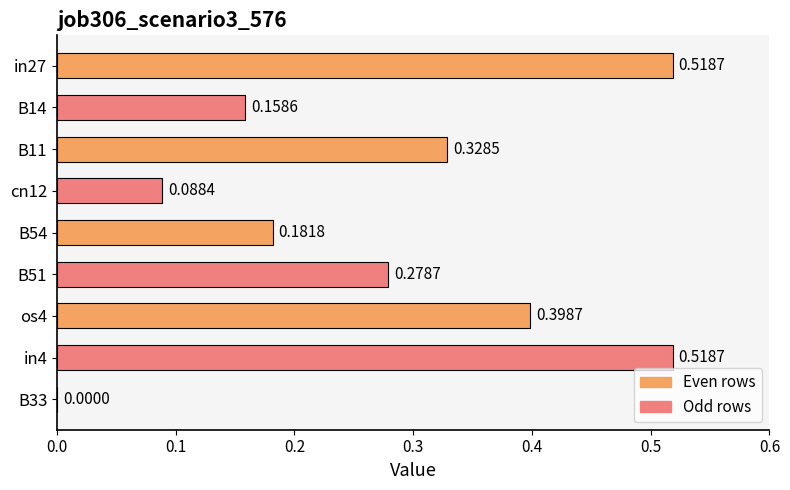

Which has a higher value, B11 or B33?

B11